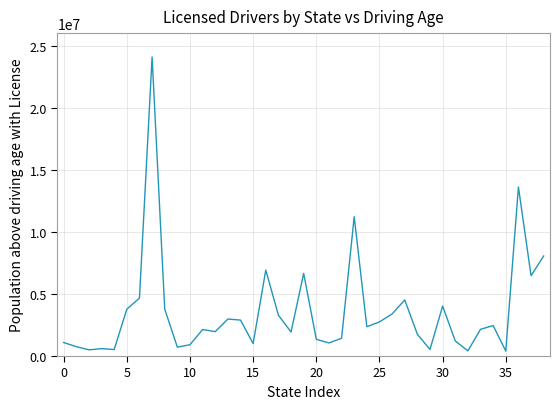

Does the chart display data point markers on the line(s)?

No